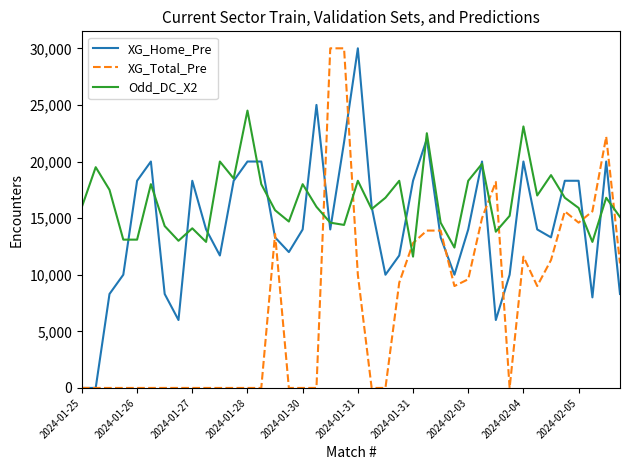

True or false: Odd_DC_X2 has more than 2 interior local peaks.

True